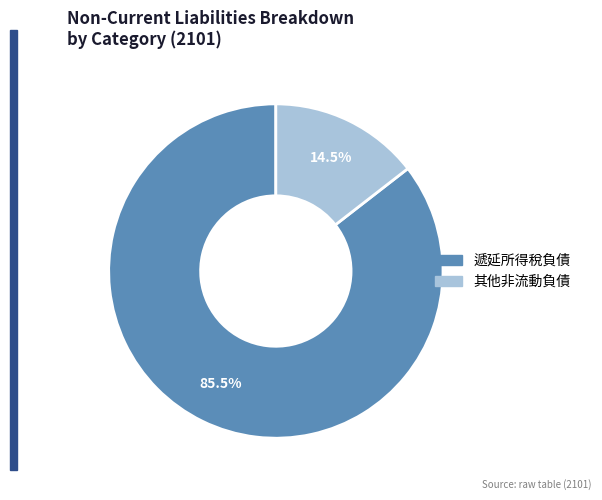

Does any single category account for the majority?

Yes